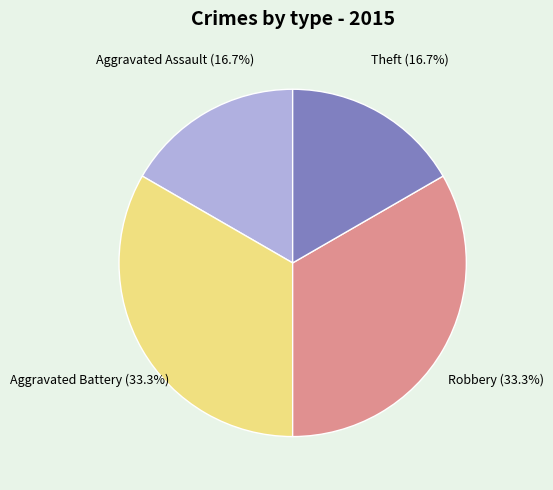

What is the ratio of the value at Aggravated Assault to the value at Robbery?

0.5